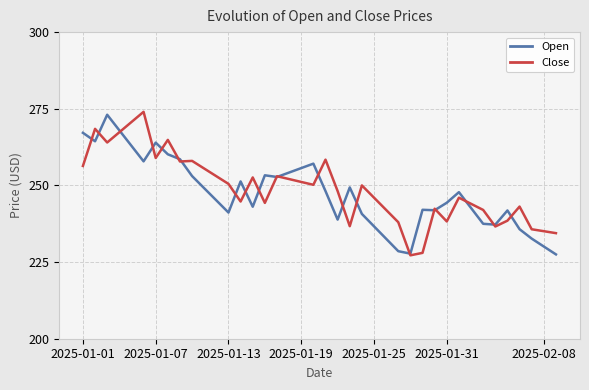

List the series in order of their overall mean, lowest first.

Open, Close